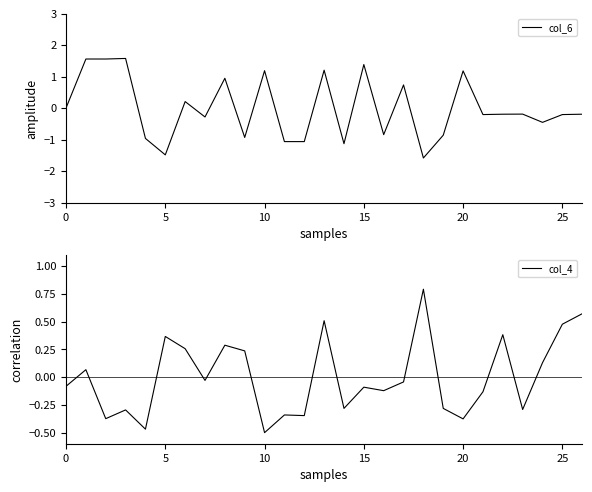

The value of col_6 at 25 is -0.2. True or false?

True